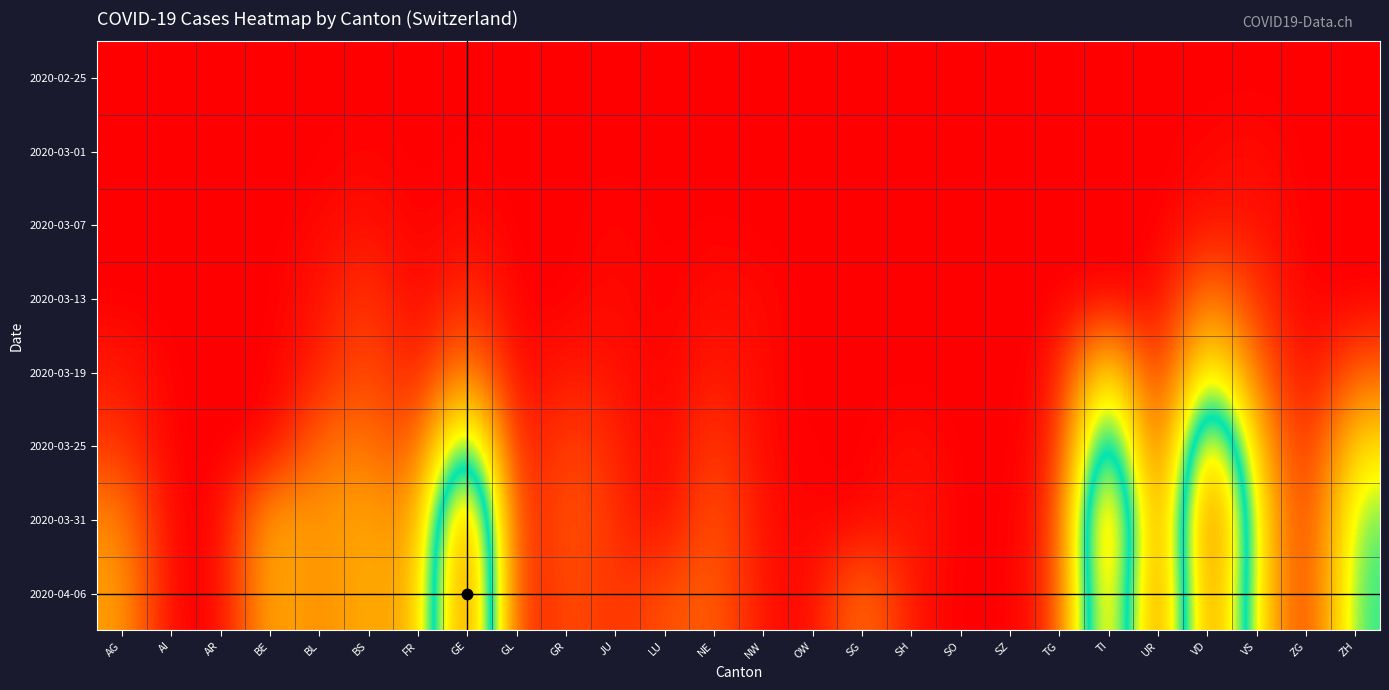

Reading left to right, transcribe all the data shown in this chart.

2020-02-25: AG=0.0	AI=0.0	AR=0.0	BE=0.0	BL=0.0	BS=0.0	FR=0.0	GE=0.0	GL=0.0	GR=0.0	JU=0.0	LU=0.0	NE=0.0	NW=0.0	OW=0.0	SG=0.0	SH=0.0	SO=0.0	SZ=0.0	TG=0.0	TI=0.0	UR=0.0	VD=0.0	VS=0.0	ZG=0.0	ZH=0.0
2020-03-01: AG=0.0	AI=0.0	AR=0.0	BE=0.0	BL=0.0	BS=0.0	FR=0.0	GE=0.0	GL=0.0	GR=0.0	JU=0.0	LU=0.0	NE=0.0	NW=0.0	OW=0.0	SG=0.0	SH=0.0	SO=0.0	SZ=0.0	TG=0.0	TI=0.0	UR=0.0	VD=0.0	VS=0.0	ZG=0.0	ZH=0.0
2020-03-07: AG=0.0	AI=0.0	AR=0.0	BE=0.0	BL=0.0	BS=0.0	FR=0.0	GE=0.0	GL=0.0	GR=0.0	JU=0.0	LU=0.0	NE=0.0	NW=0.0	OW=0.0	SG=0.0	SH=0.0	SO=0.0	SZ=0.0	TG=0.0	TI=0.0	UR=0.0	VD=0.0	VS=0.0	ZG=0.0	ZH=0.0
2020-03-13: AG=0.0	AI=0.0	AR=0.0	BE=0.0	BL=0.0	BS=0.1	FR=0.0	GE=0.1	GL=0.0	GR=0.0	JU=0.0	LU=0.0	NE=0.0	NW=0.0	OW=0.0	SG=0.0	SH=0.0	SO=0.0	SZ=0.0	TG=0.0	TI=0.0	UR=0.0	VD=0.2	VS=0.1	ZG=0.0	ZH=0.0
2020-03-19: AG=0.0	AI=0.0	AR=0.0	BE=0.0	BL=0.0	BS=0.1	FR=0.0	GE=0.2	GL=0.0	GR=0.0	JU=0.0	LU=0.0	NE=0.0	NW=0.0	OW=0.0	SG=0.0	SH=0.0	SO=0.0	SZ=0.0	TG=0.0	TI=0.4	UR=0.0	VD=0.5	VS=0.2	ZG=0.0	ZH=0.1
2020-03-25: AG=0.1	AI=0.0	AR=0.0	BE=0.0	BL=0.2	BS=0.2	FR=0.1	GE=0.6	GL=0.0	GR=0.1	JU=0.1	LU=0.0	NE=0.1	NW=0.0	OW=0.0	SG=0.0	SH=0.0	SO=0.0	SZ=0.0	TG=0.0	TI=0.7	UR=0.0	VD=0.8	VS=0.3	ZG=0.0	ZH=0.3
2020-03-31: AG=0.2	AI=0.0	AR=0.0	BE=0.3	BL=0.2	BS=0.3	FR=0.2	GE=1.0	GL=0.0	GR=0.1	JU=0.1	LU=0.0	NE=0.1	NW=0.0	OW=0.0	SG=0.0	SH=0.0	SO=0.0	SZ=0.0	TG=0.1	TI=0.9	UR=0.0	VD=1.0	VS=0.4	ZG=0.0	ZH=0.5
2020-04-06: AG=0.2	AI=0.0	AR=0.0	BE=0.3	BL=0.2	BS=0.3	FR=0.2	GE=1.0	GL=0.0	GR=0.1	JU=0.1	LU=0.1	NE=0.1	NW=0.0	OW=0.0	SG=0.2	SH=0.0	SO=0.0	SZ=0.0	TG=0.1	TI=0.9	UR=0.0	VD=0.9	VS=0.4	ZG=0.0	ZH=0.5